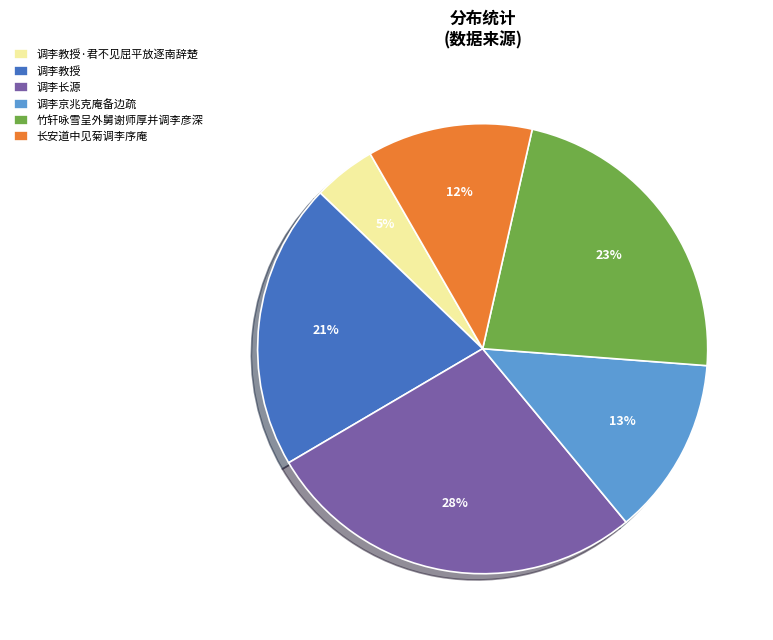

Does any single category account for the majority?

No